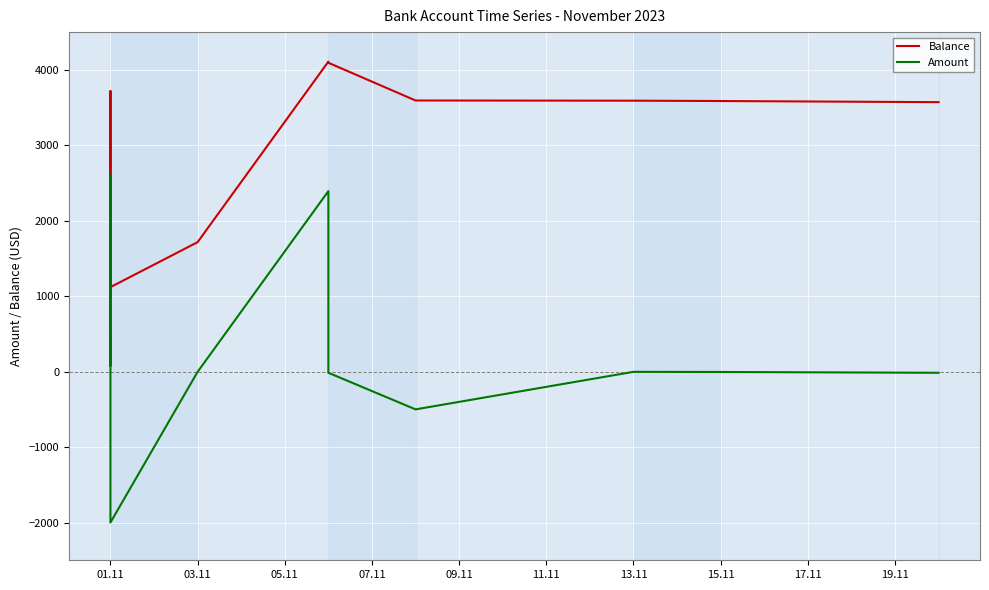

What value does the Amount series have at 15.11?

-4.5